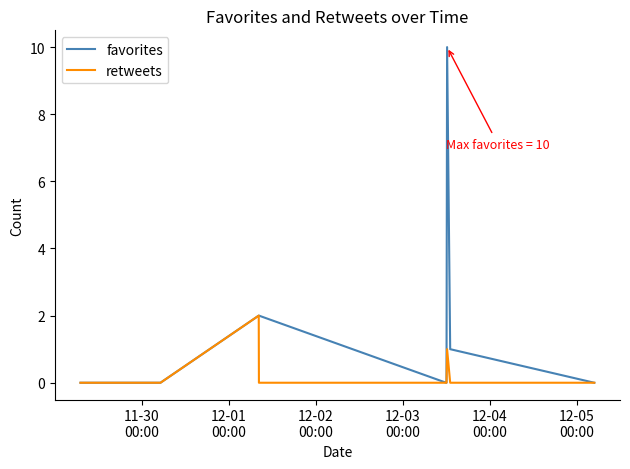

Which series has the largest total across all categories?

favorites